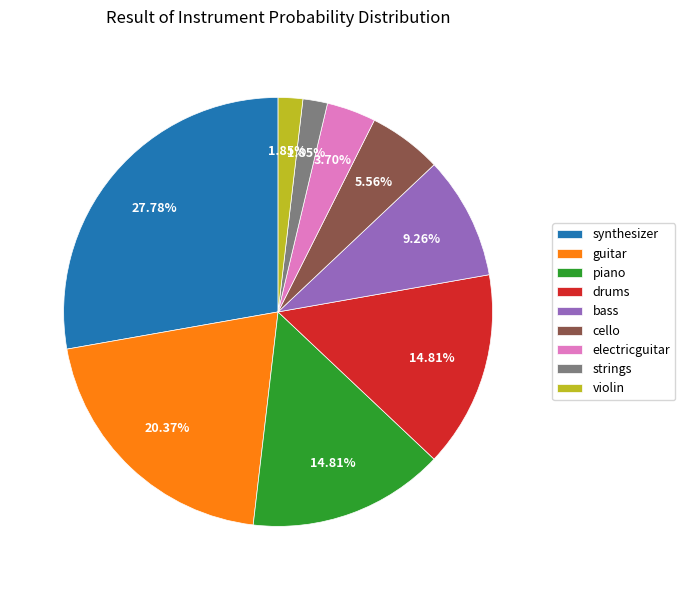

Which slice is the largest?

synthesizer